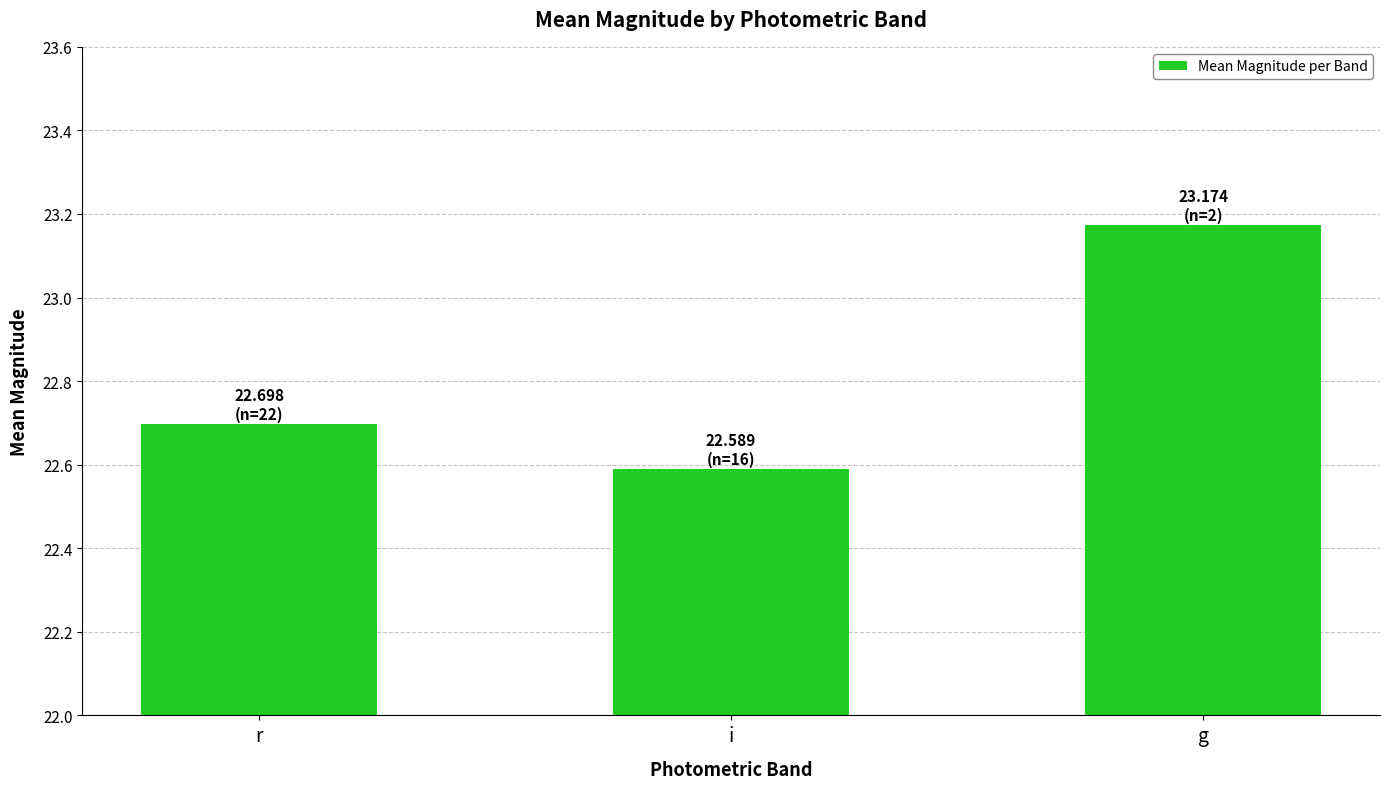

What is the label of the 2nd bar from the right?

i